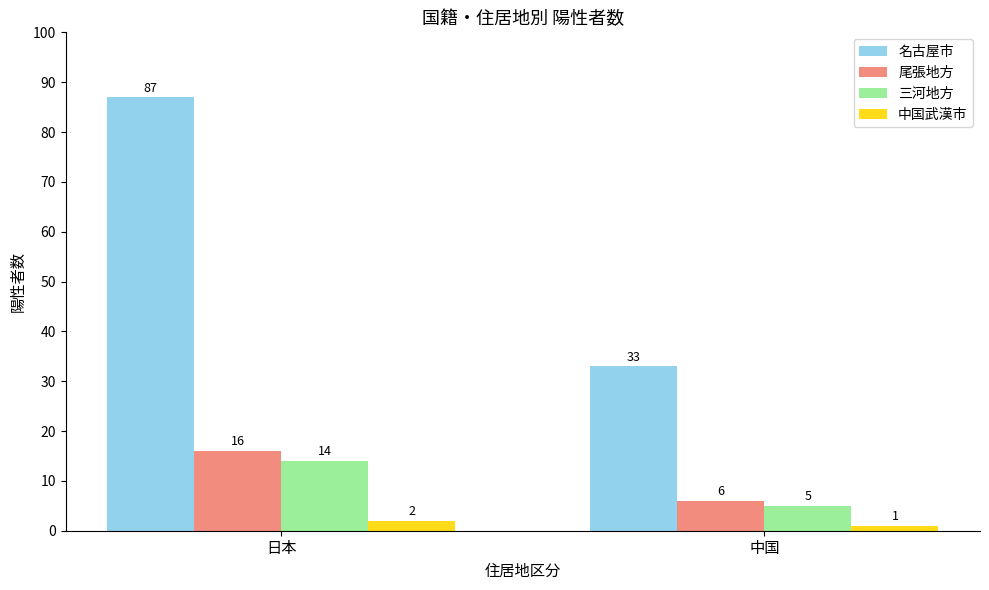

Reading right to left, list all the values displayed in this chart.

名古屋市: 33	87
尾張地方: 6	16
三河地方: 5	14
中国武漢市: 1	2